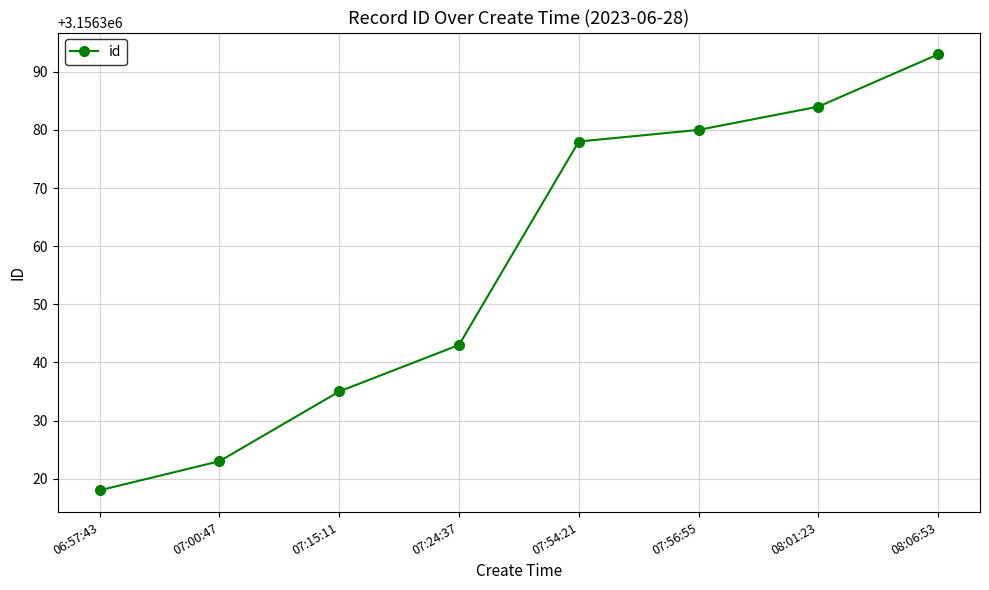

The value at 07:24:37 is 3156343. True or false?

True